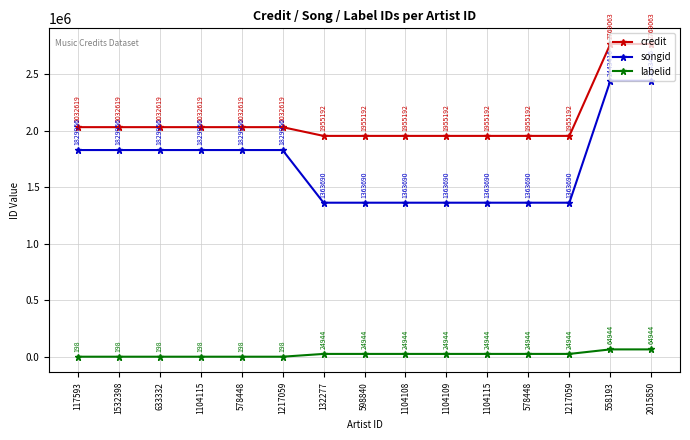

Does the chart have visible grid lines?

Yes